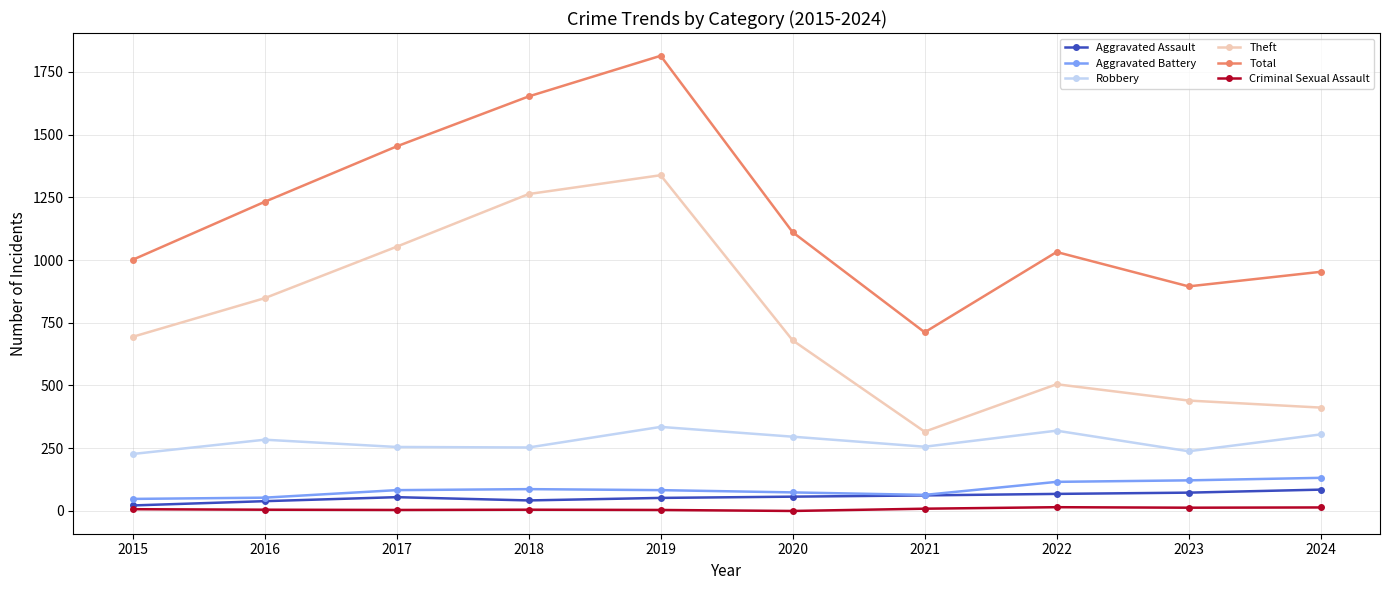

The Theft series shows 1263 at 2018. True or false?

True